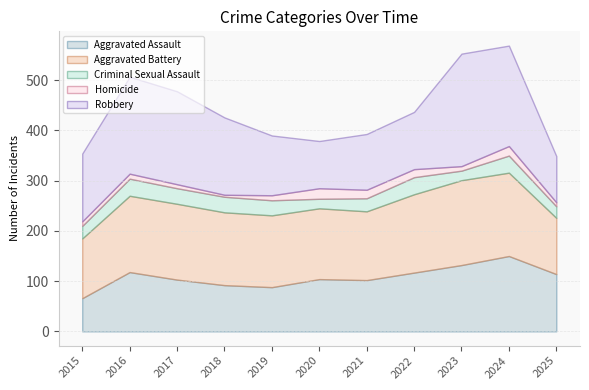

How many interior local valleys does the Robbery series have?

1